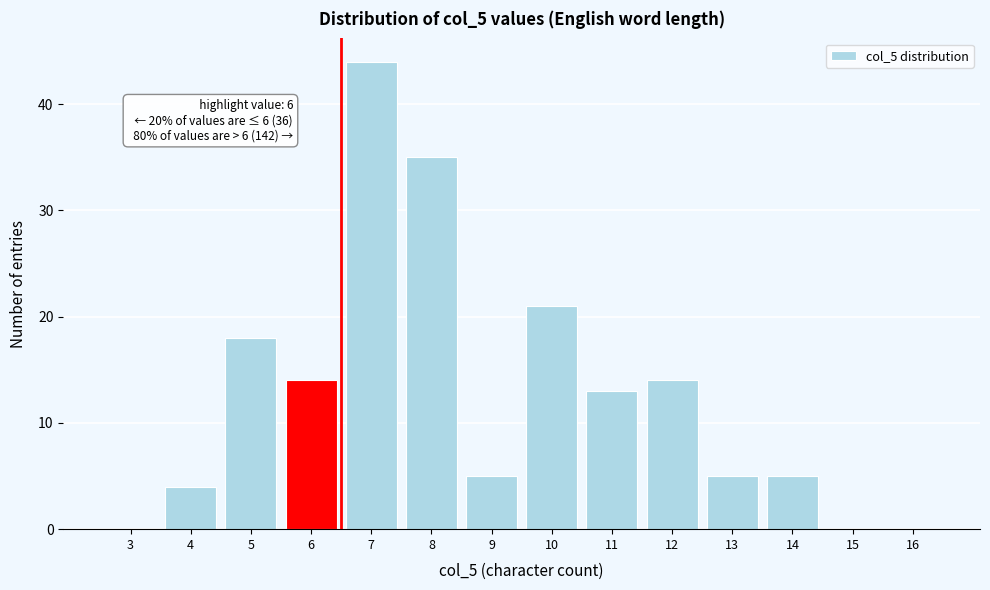

Reading left to right, transcribe all the data shown in this chart.

3=0	4=4	5=18	6=14	7=44	8=35	9=5	10=21	11=13	12=14	13=5	14=5	15=0	16=0